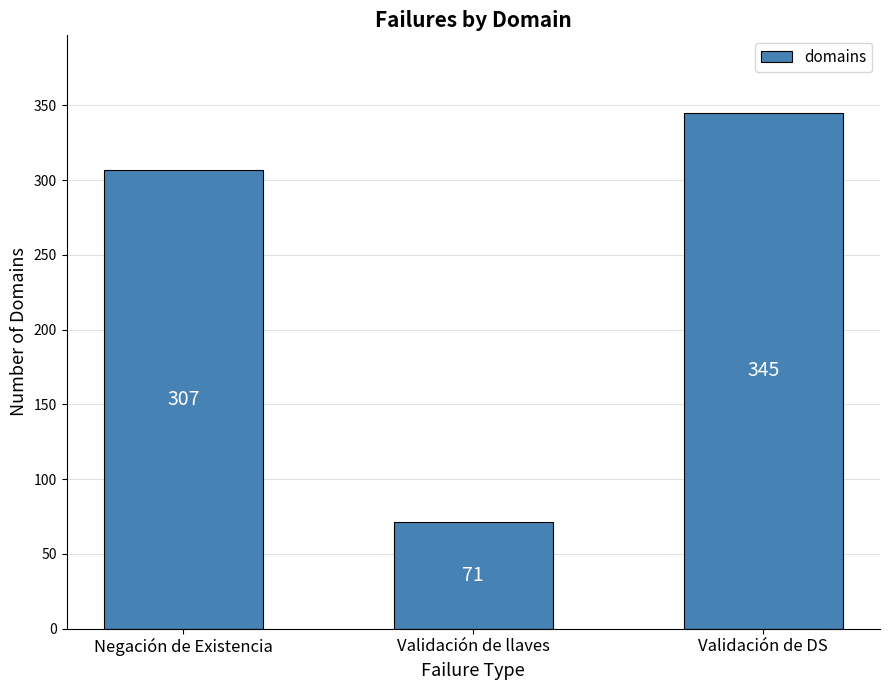

What is the minimum value shown in the chart?

71